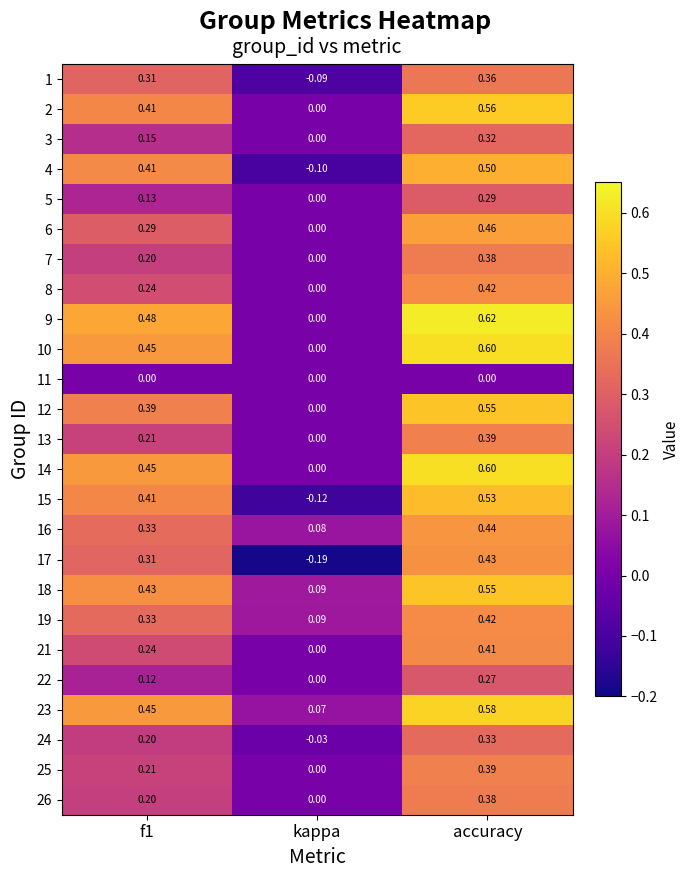

Is the value of 26 at f1 greater than the value of 5 at f1?

Yes